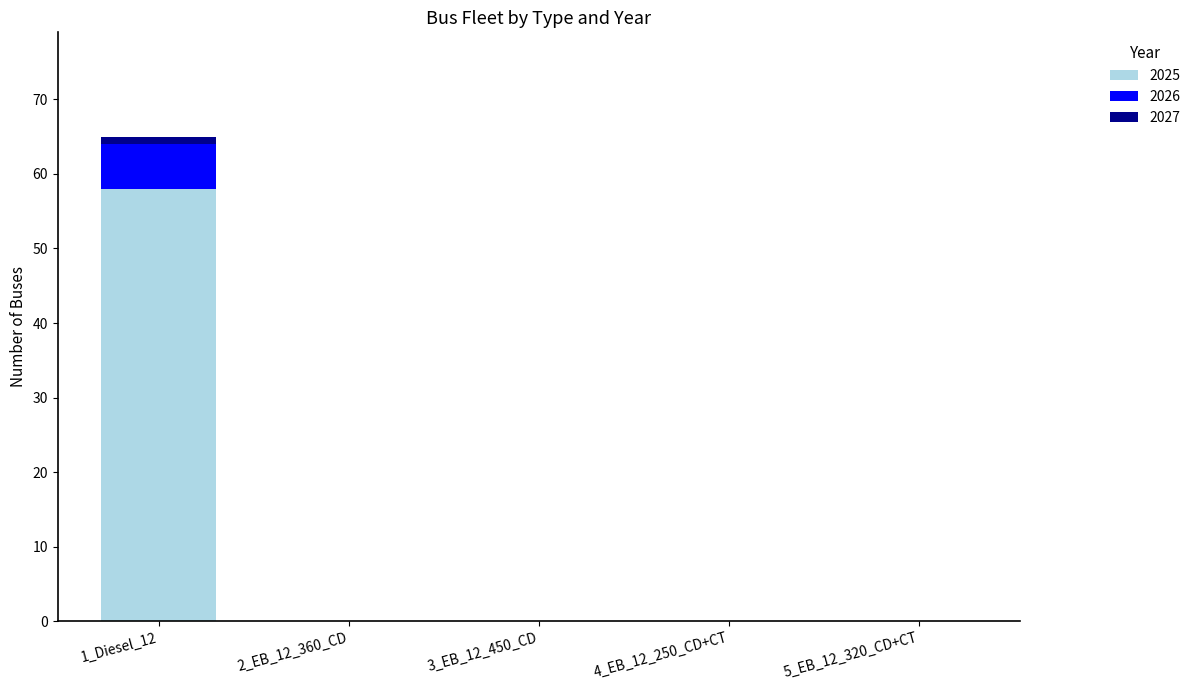

Are the bars grouped side by side (vs. stacked)?

No